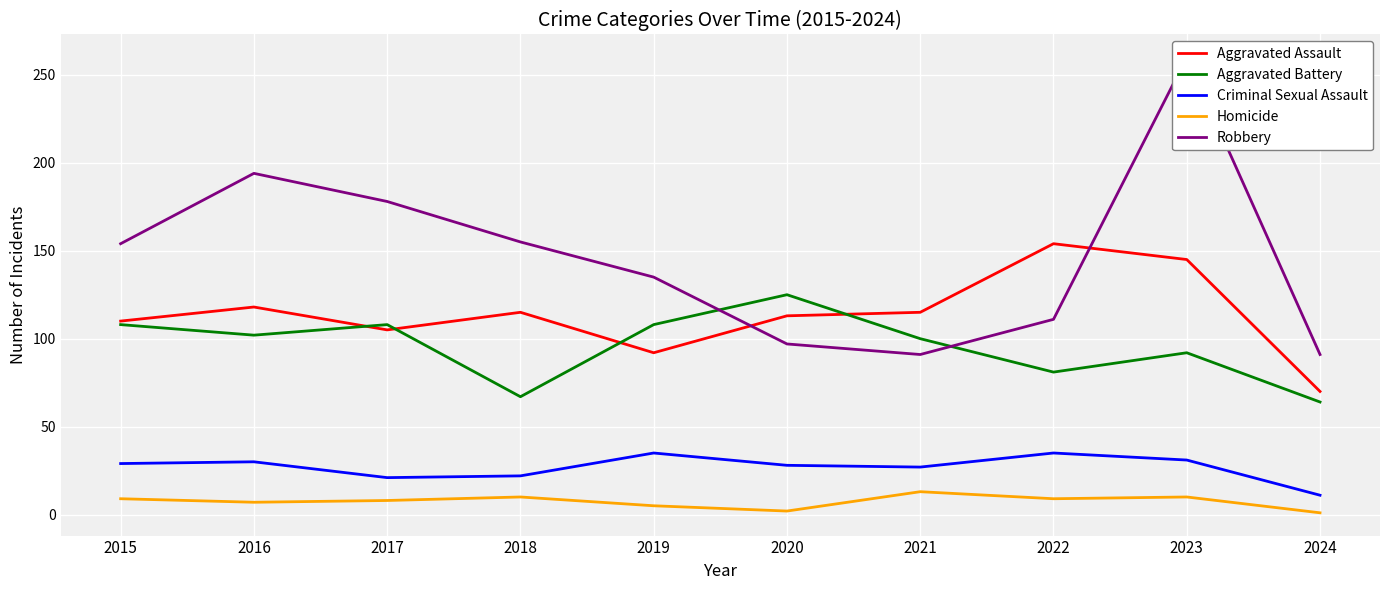

At which category does the chart reach its minimum across all series?

2024